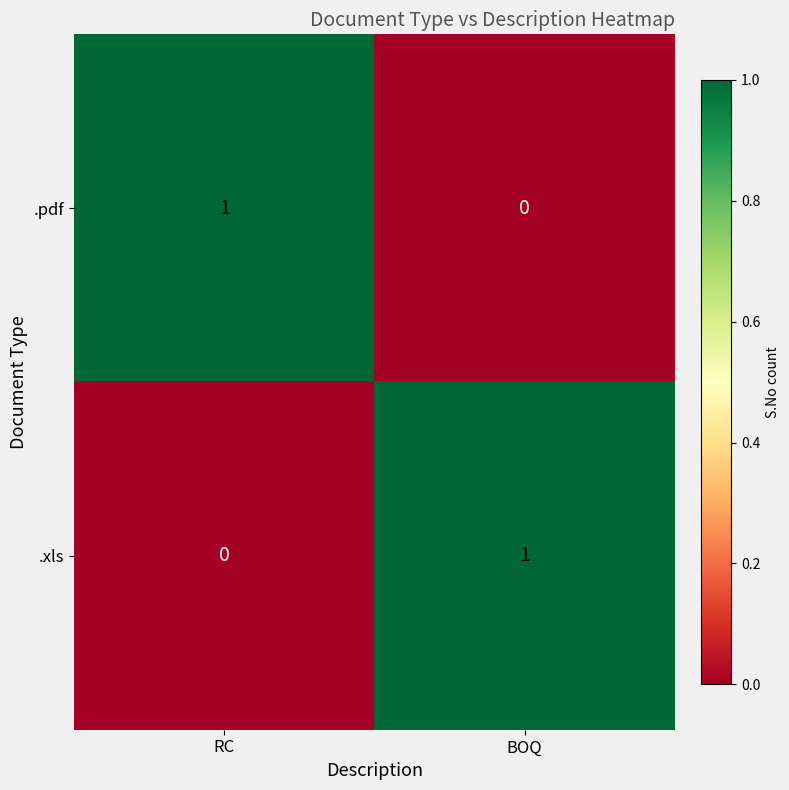

Rank the series at BOQ from highest to lowest value.

.xls, .pdf